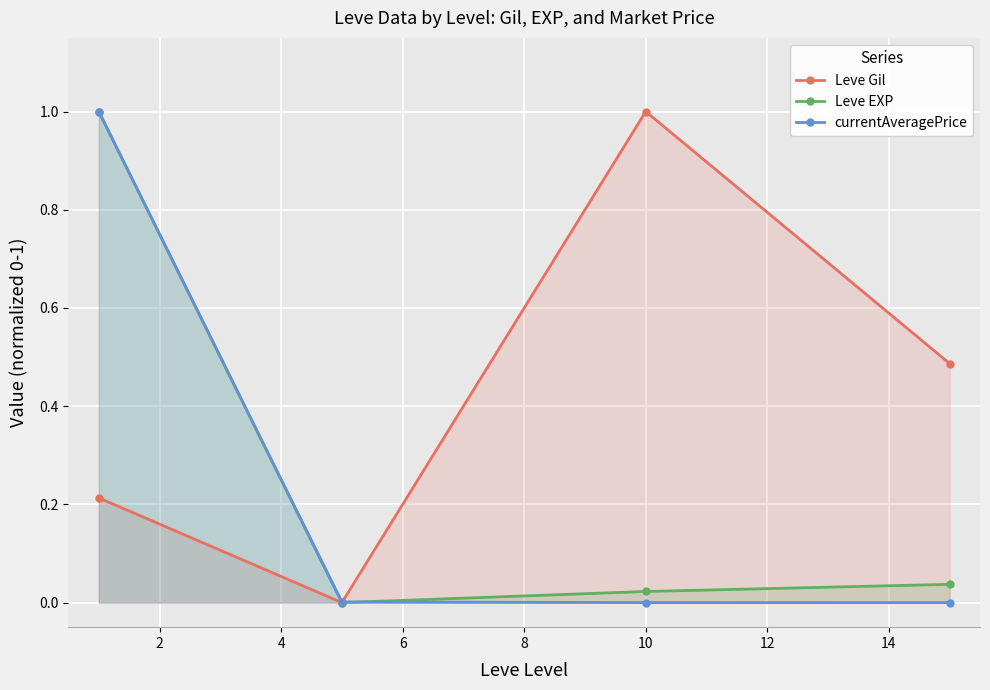

True or false: Leve Gil and Leve EXP cross at least once.

False